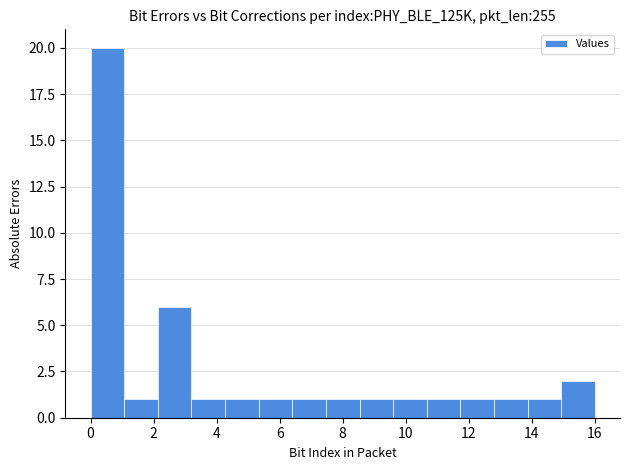

Reading left to right, transcribe this chart: for each bar, give the range it covers on the x-axis and its height. Neither the bar edges nor the heights are printed on the chart, so give them approximately, as read against the axes.

0.0 to 1.0: 20
1.0 to 2.2: 1
2.2 to 3.2: 6
3.2 to 4.2: 1
4.2 to 5.4: 1
5.4 to 6.4: 1
6.4 to 7.4: 1
7.4 to 8.6: 1
8.6 to 9.6: 1
9.6 to 10.6: 1
10.6 to 11.8: 1
11.8 to 12.8: 1
12.8 to 13.8: 1
13.8 to 15.0: 1
15.0 to 16.0: 2